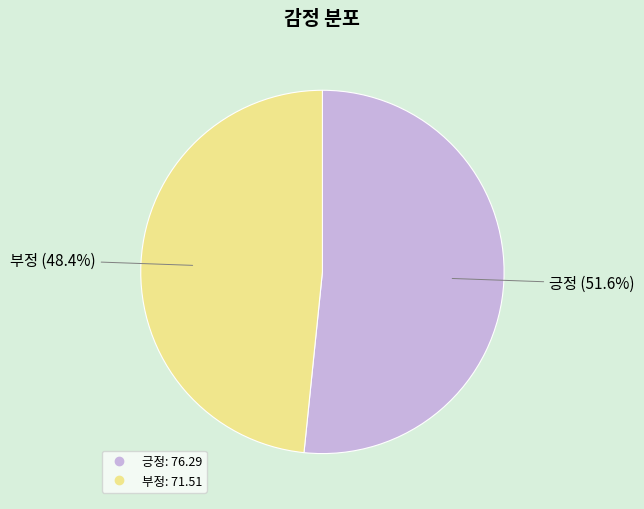

To the nearest percent, what is the difference between the largest and smallest slice percentages?

3%